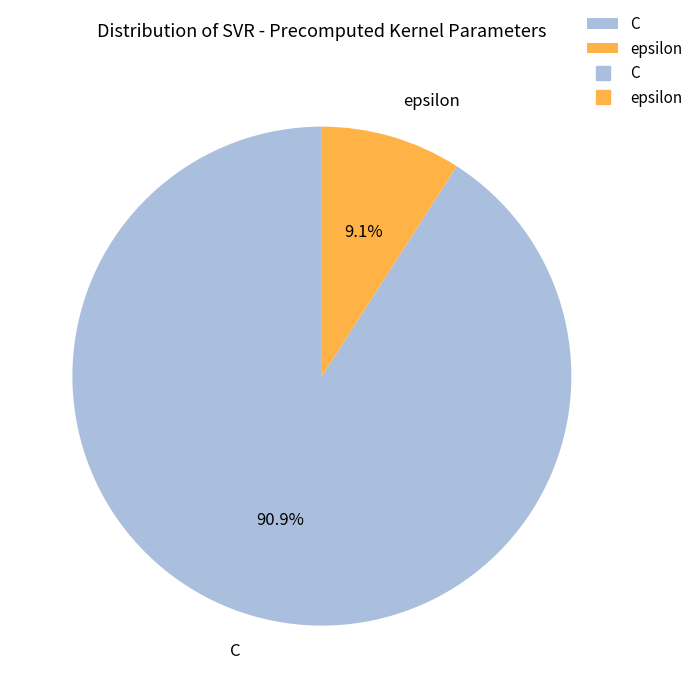

Approximately how many times larger is the value at C compared to epsilon?

10.0